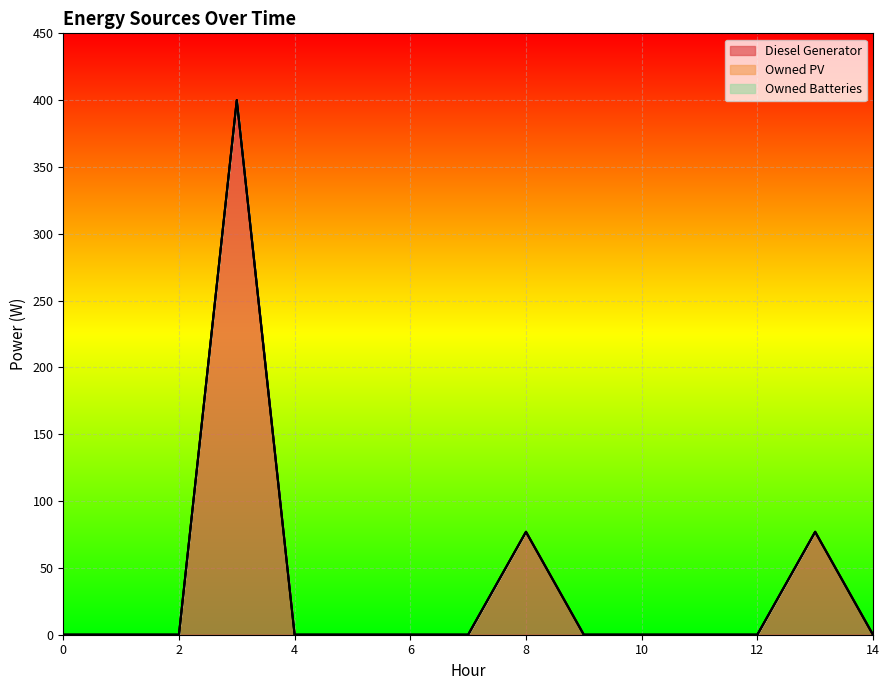

Reading right to left, list all the values displayed in this chart.

Diesel Generator: 14=0	13=77	12=0	11=0	10=0	9=0	8=77	7=0	6=0	5=0	4=0	3=400	2=0	1=0	0=0
Owned PV: 14=0	13=0	12=0	11=0	10=0	9=0	8=0	7=0	6=0	5=0	4=0	3=0	2=0	1=0	0=0
Owned Batteries: 14=0	13=0	12=0	11=0	10=0	9=0	8=0	7=0	6=0	5=0	4=0	3=0	2=0	1=0	0=0